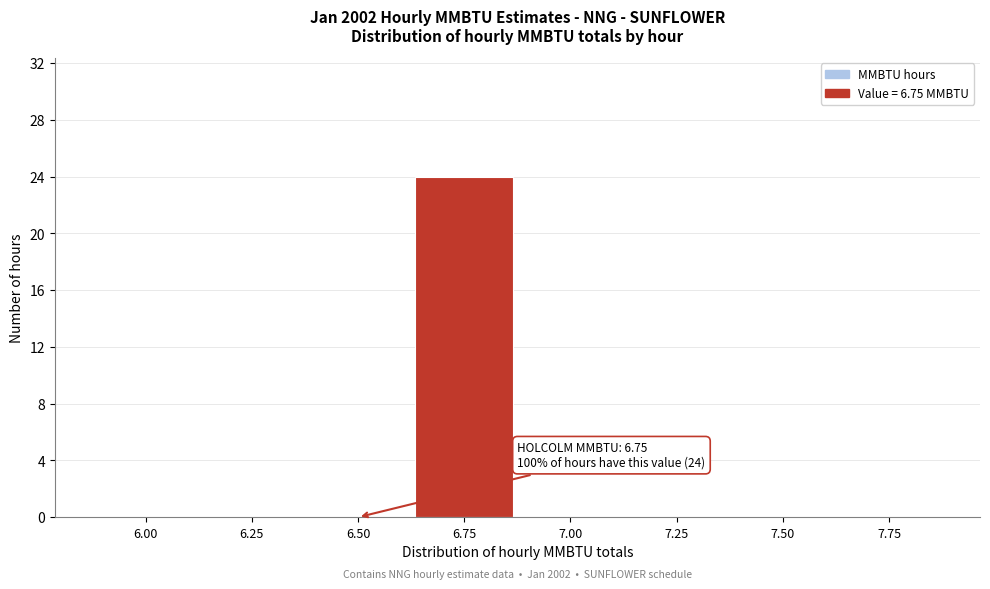

Reading left to right, list all the values displayed in this chart.

6.00=0	6.25=0	6.50=0	6.75=24	7.00=0	7.25=0	7.50=0	7.75=0